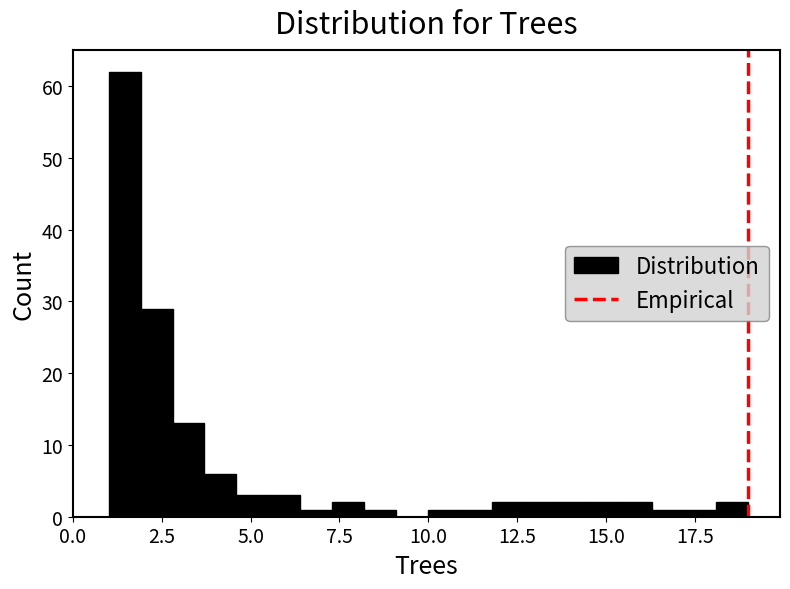

Read against the x-axis, roughly where is the centre of the tallest bar?

1.5